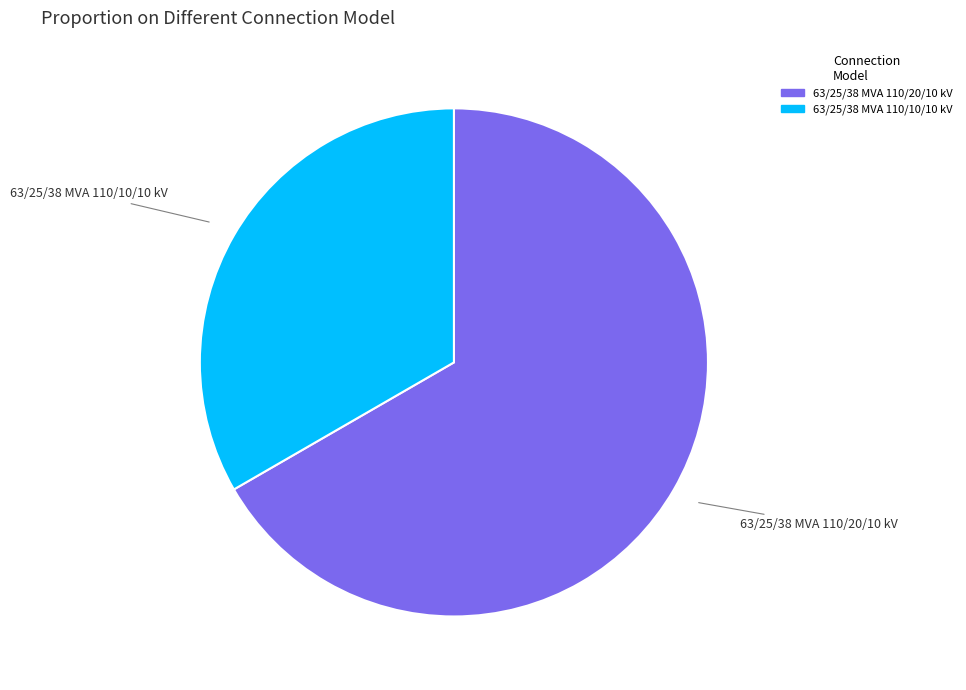

Is there any slice that represents more than half of the pie?

Yes